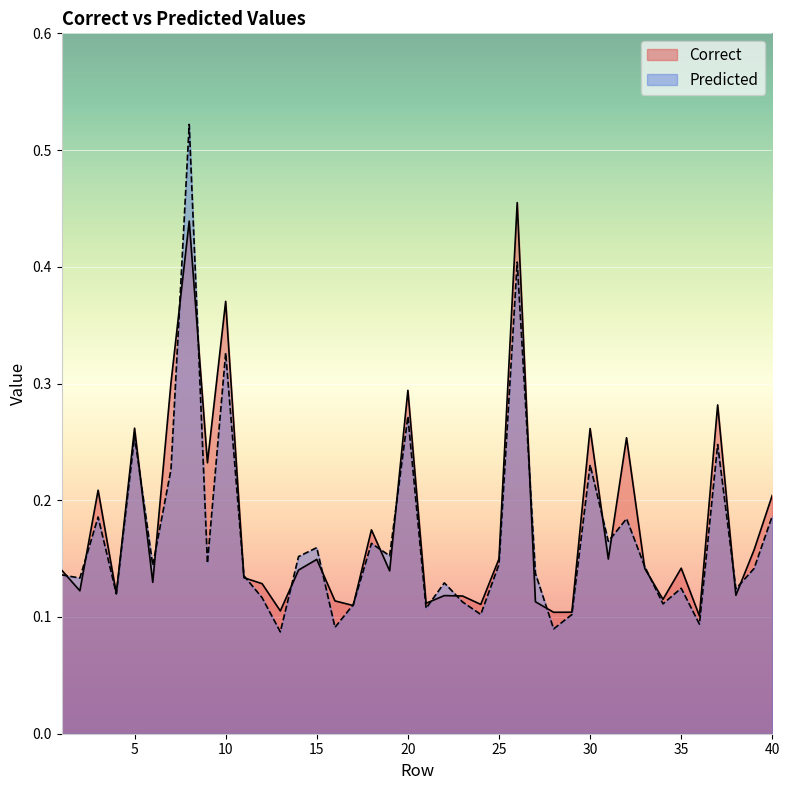

Reading left to right, list all the values displayed in this chart.

Correct: 1=0.1	2=0.1	3=0.2	4=0.1	5=0.3	6=0.1	7=0.3	8=0.4	9=0.2	10=0.4	11=0.1	12=0.1	13=0.1	14=0.1	15=0.1	16=0.1	17=0.1	18=0.2	19=0.1	20=0.3	21=0.1	22=0.1	23=0.1	24=0.1	25=0.1	26=0.5	27=0.1	28=0.1	29=0.1	30=0.3	31=0.1	32=0.3	33=0.1	34=0.1	35=0.1	36=0.1	37=0.3	38=0.1	39=0.2	40=0.2
Predicted: 1=0.1	2=0.1	3=0.2	4=0.1	5=0.3	6=0.1	7=0.2	8=0.5	9=0.1	10=0.3	11=0.1	12=0.1	13=0.1	14=0.2	15=0.2	16=0.1	17=0.1	18=0.2	19=0.2	20=0.3	21=0.1	22=0.1	23=0.1	24=0.1	25=0.1	26=0.4	27=0.1	28=0.1	29=0.1	30=0.2	31=0.2	32=0.2	33=0.1	34=0.1	35=0.1	36=0.1	37=0.2	38=0.1	39=0.1	40=0.2